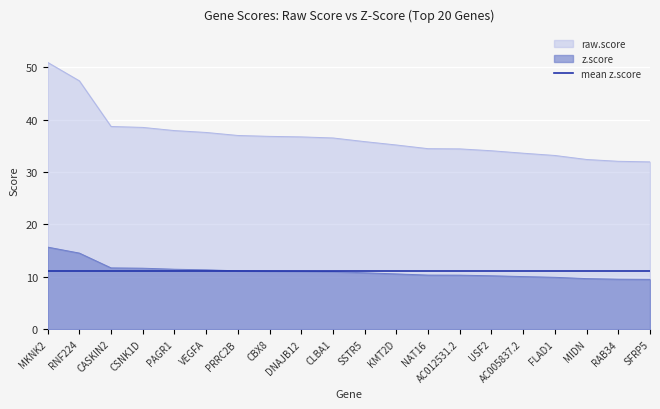

What is the label of the 9th point from the left?

DNAJB12